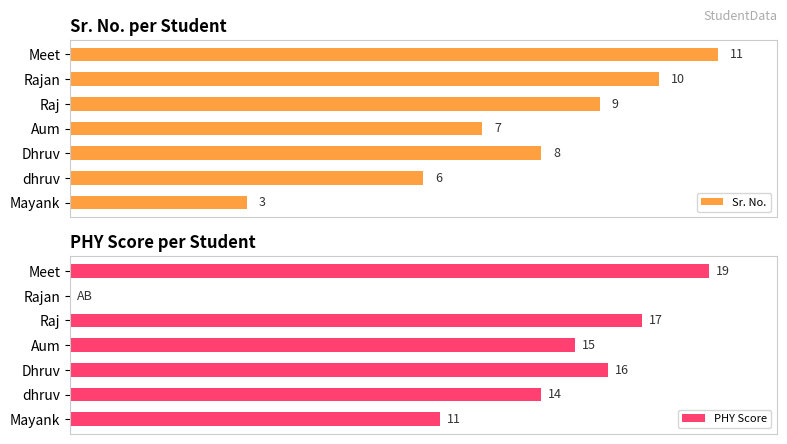

Which series has the largest total across all categories?

PHY Score